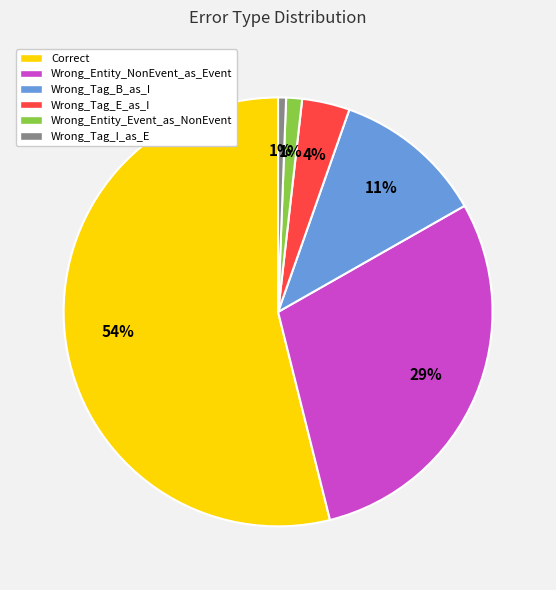

How many segments does this pie chart have?

6